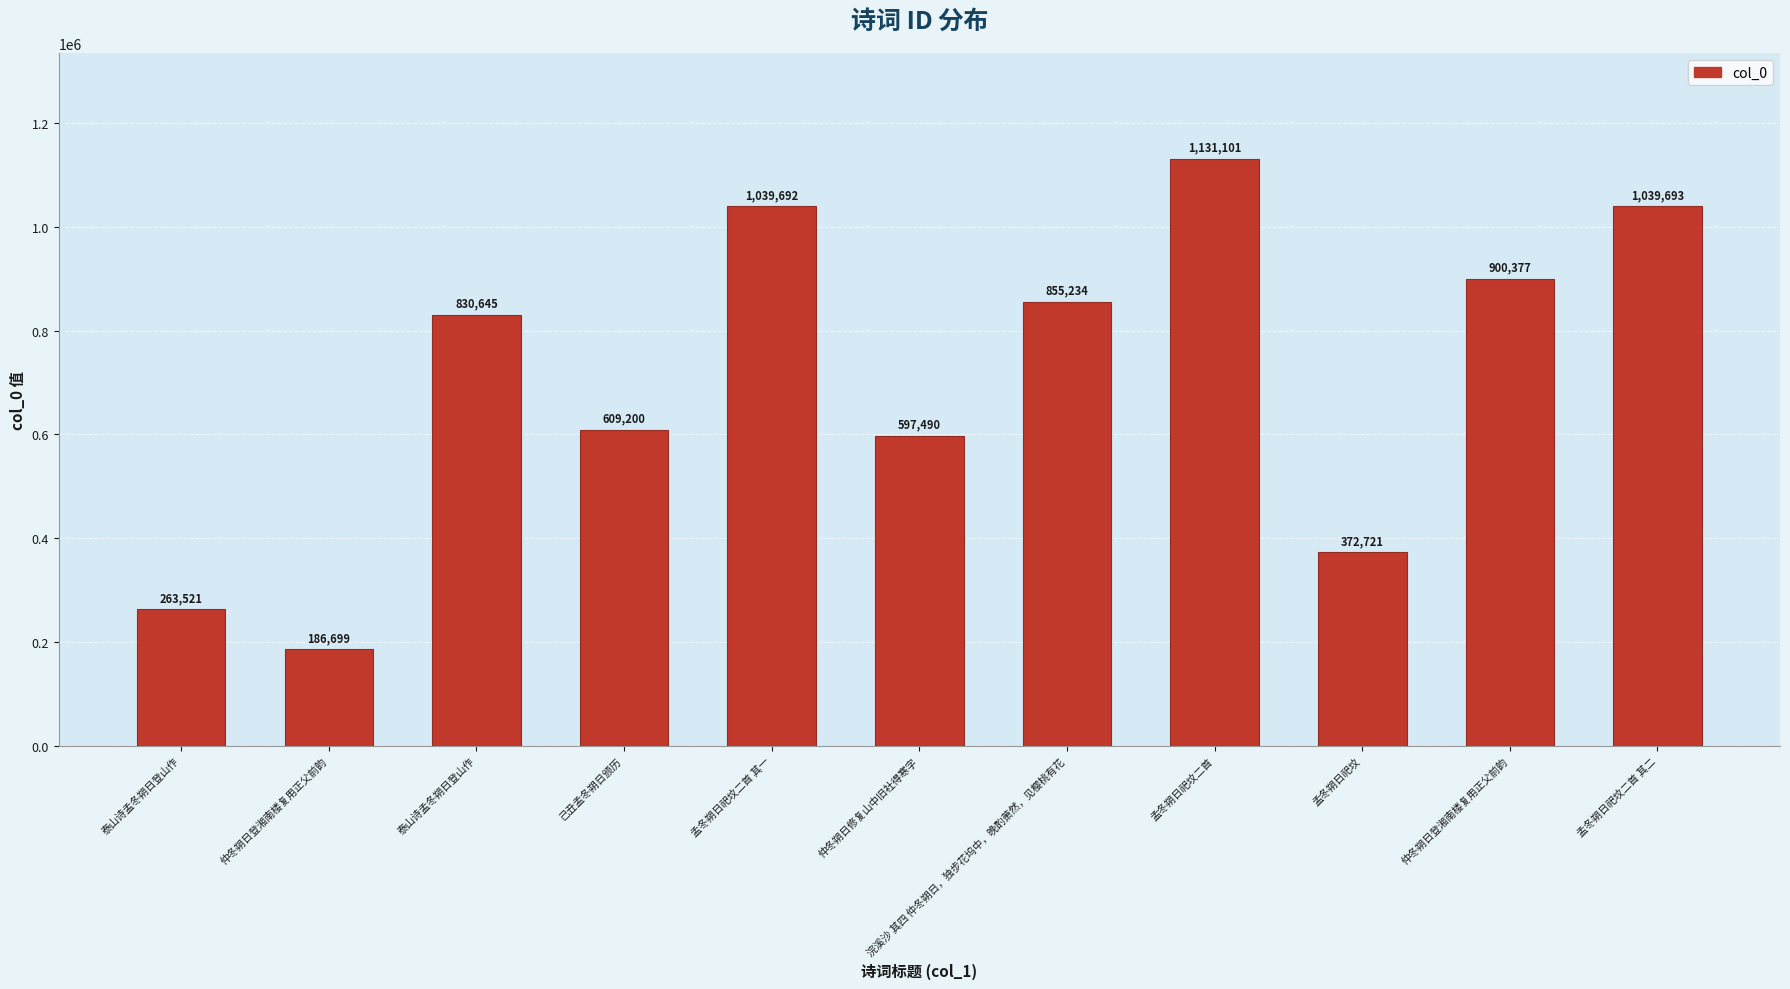

Rank the categories by value from lowest to highest.

仲冬朔日登湘南楼复用正父前韵, 泰山诗孟冬朔日登山作, 孟冬朔日祀坟, 仲冬朔日修复山中旧社得寒字, 己丑孟冬朔日颁历, 泰山诗孟冬朔日登山作, 浣溪沙 其四 仲冬朔日，独步花坞中，晚酌萧然，见樱桃有花, 仲冬朔日登湘南楼复用正父前韵, 孟冬朔日祀坟二首 其一, 孟冬朔日祀坟二首 其二, 孟冬朔日祀坟二首